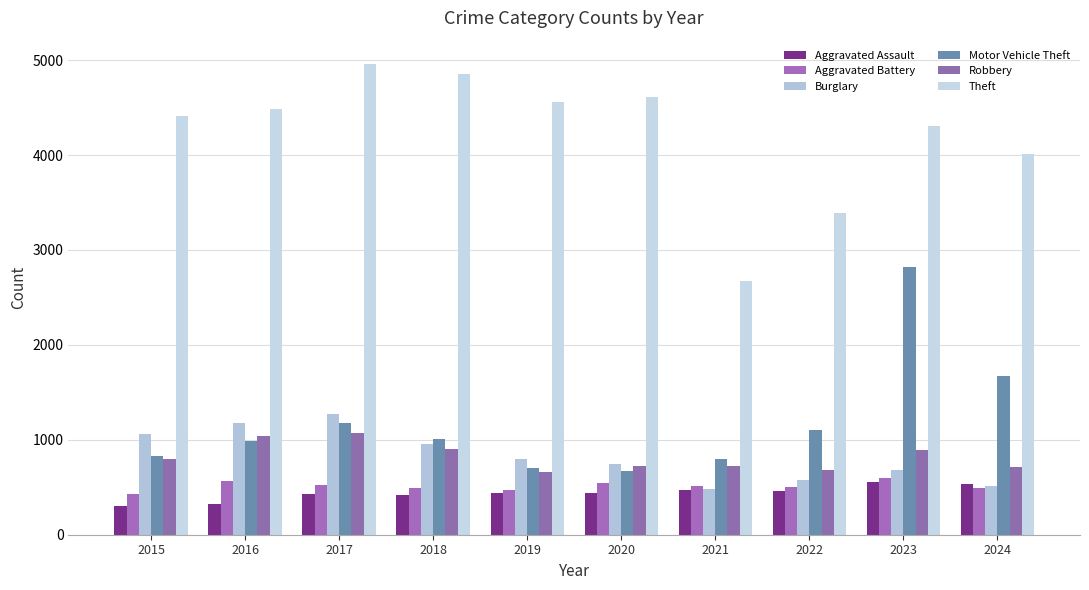

Is the value of Aggravated Battery at 2016 greater than the value of Aggravated Assault at 2020?

Yes